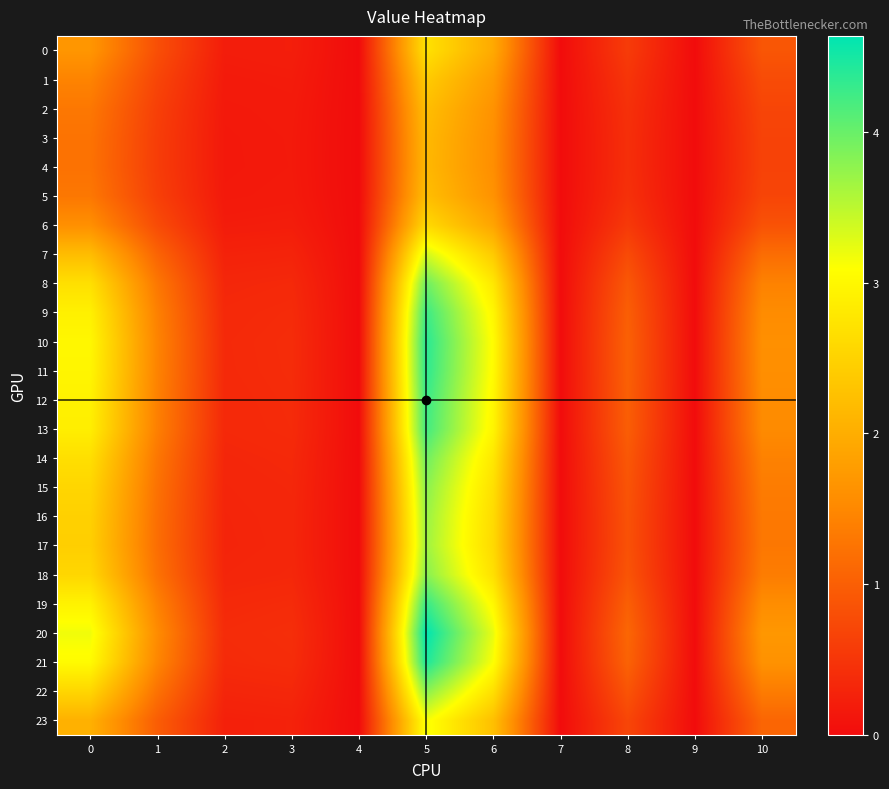

Rank the series at 4 from highest to lowest value.

0, 1, 2, 3, 4, 5, 6, 7, 8, 9, 10, 11, 12, 13, 14, 15, 16, 17, 18, 19, 20, 21, 22, 23